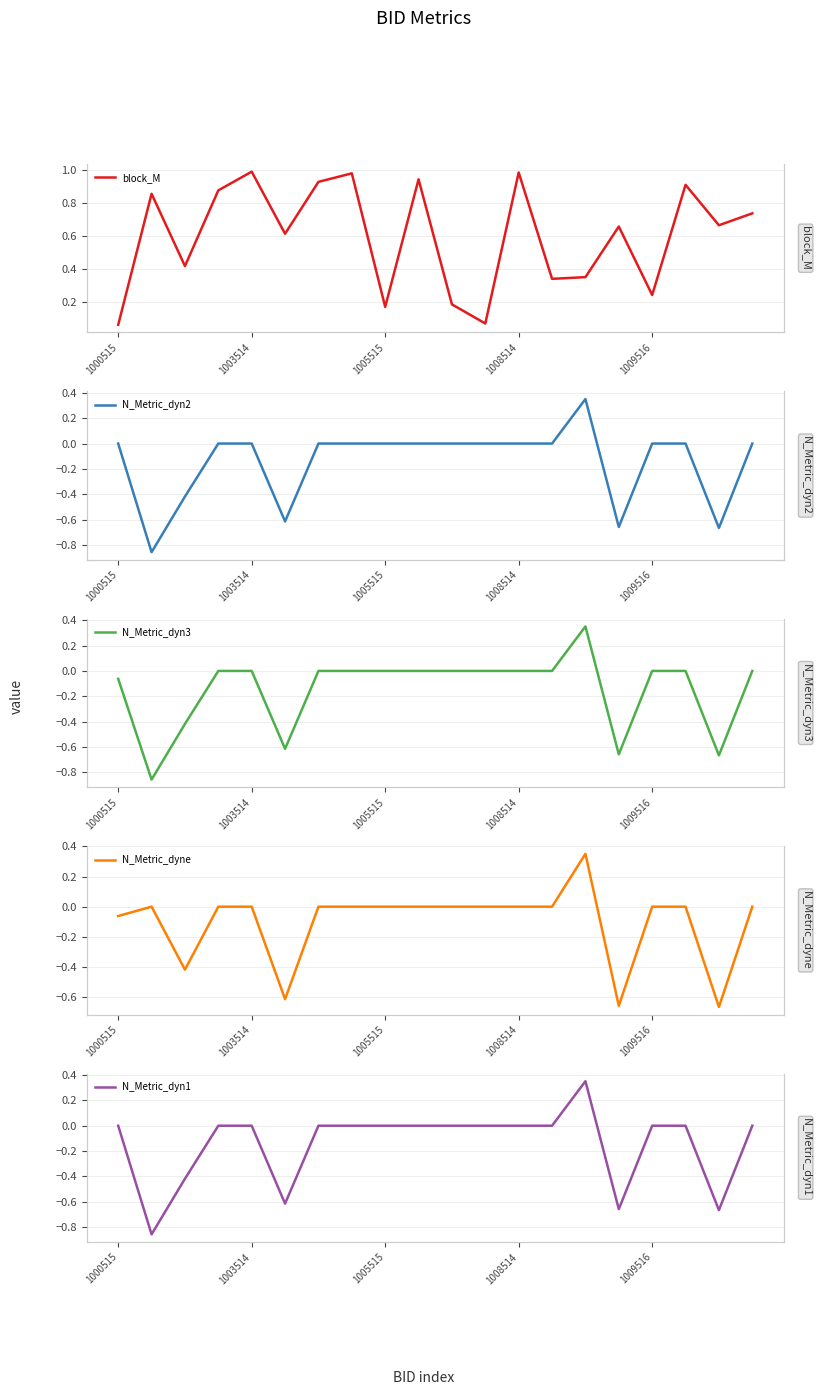

What is the total value across all series at 1005515?

0.2